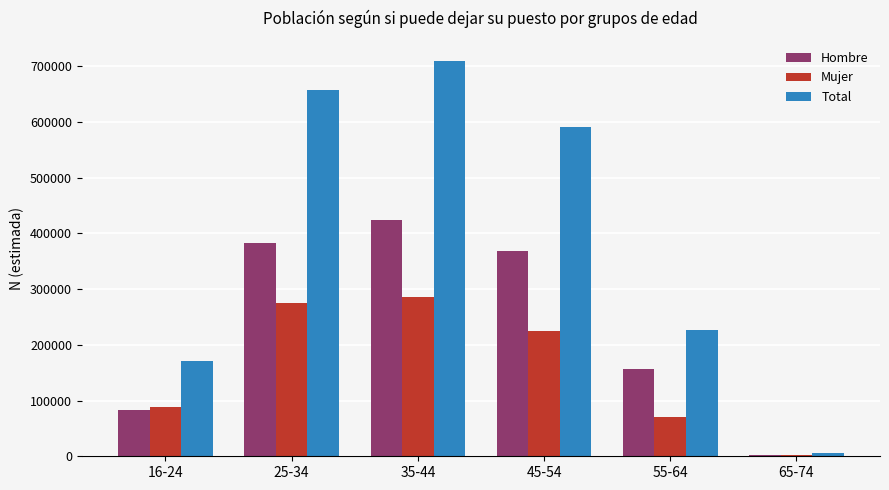

The value of Total at 25-34 is 657657. True or false?

True